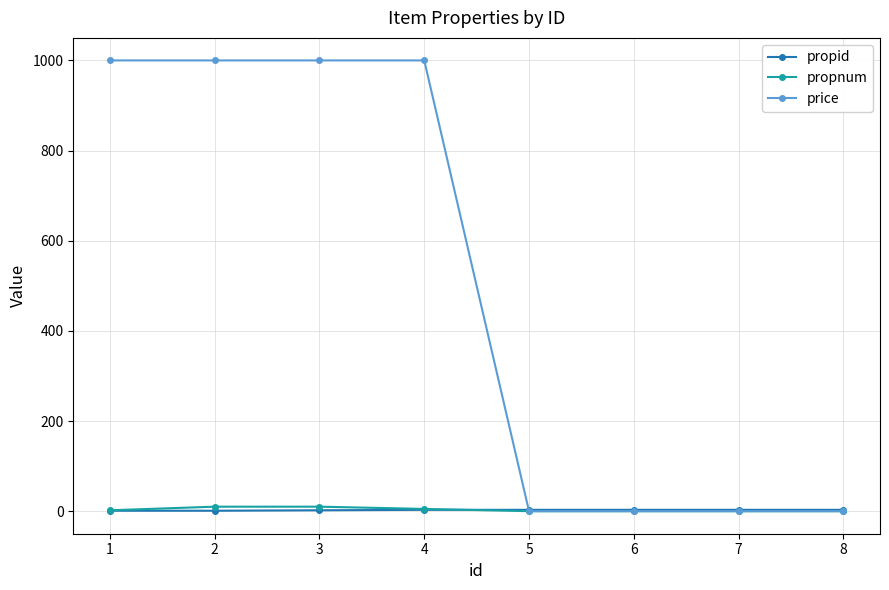

True or false: price has a value of 408 at 7.

False